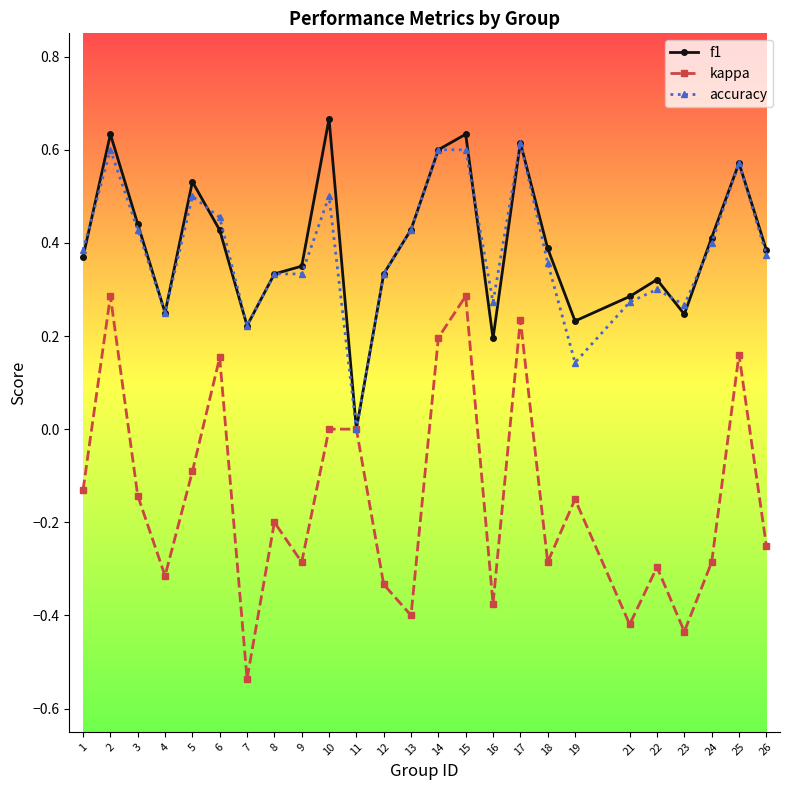

Where is the first local maximum for kappa?

2